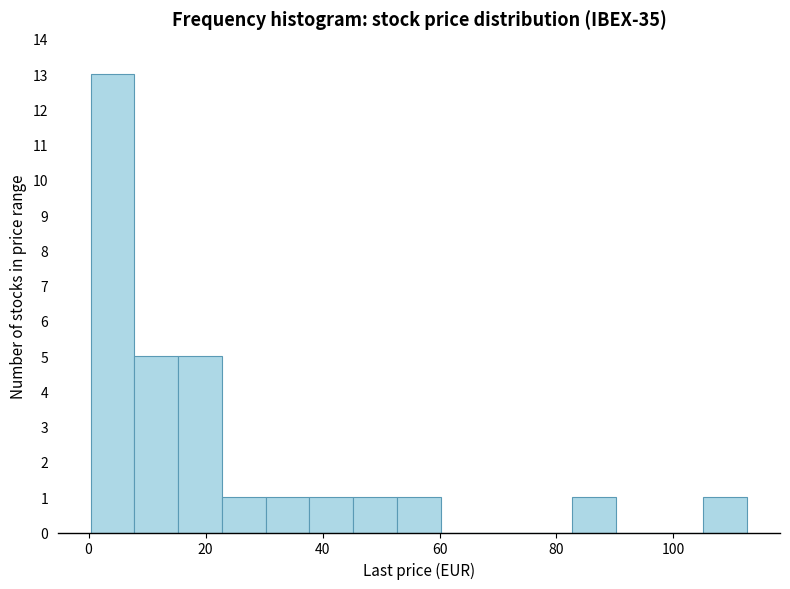

Read against the x-axis, roughly where is the centre of the tallest bar?

4